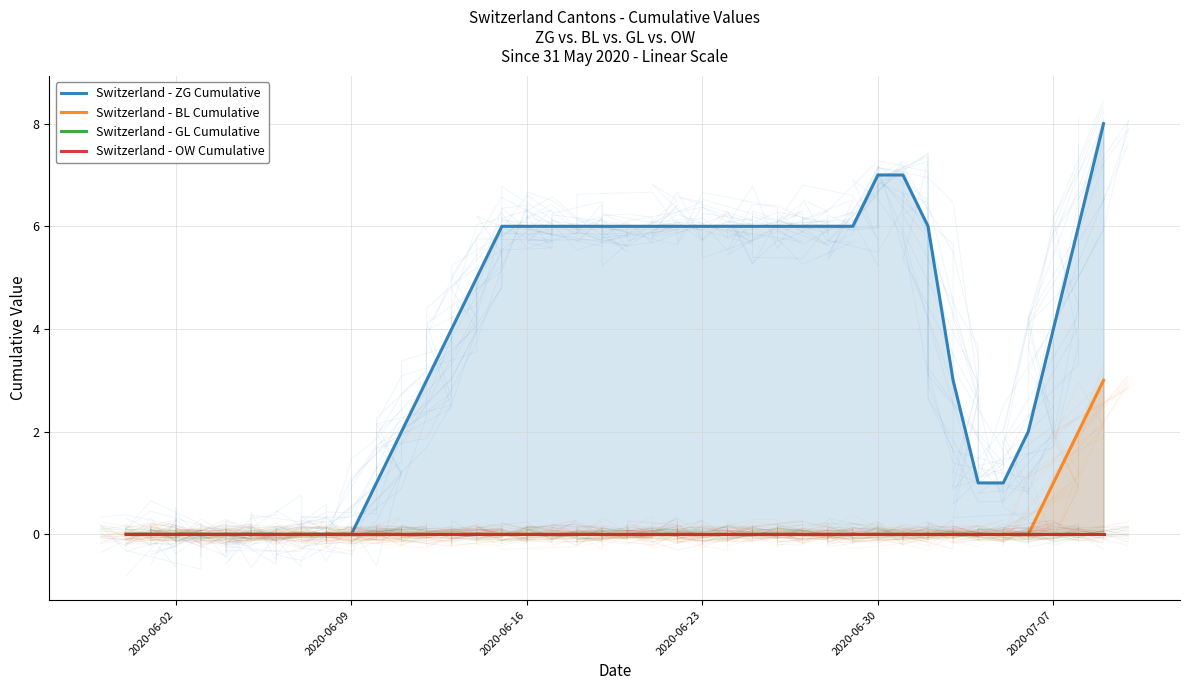

What is the difference between the maximum and minimum values in the Switzerland - ZG Cumulative series?

8